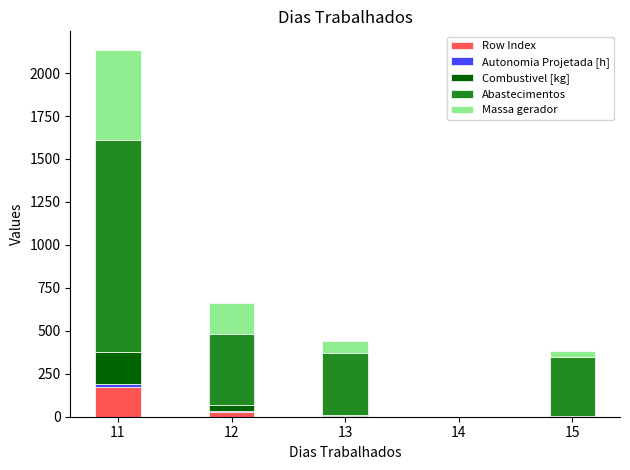

What is the maximum value for Row Index?

174.0